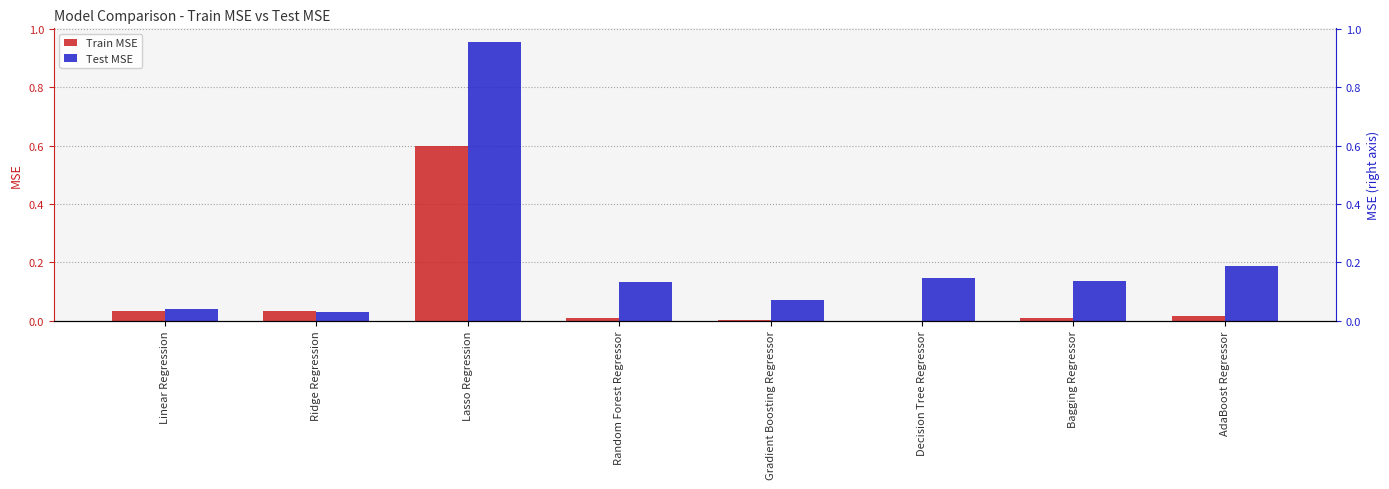

The value of Train MSE at Lasso Regression is 0.6. True or false?

True